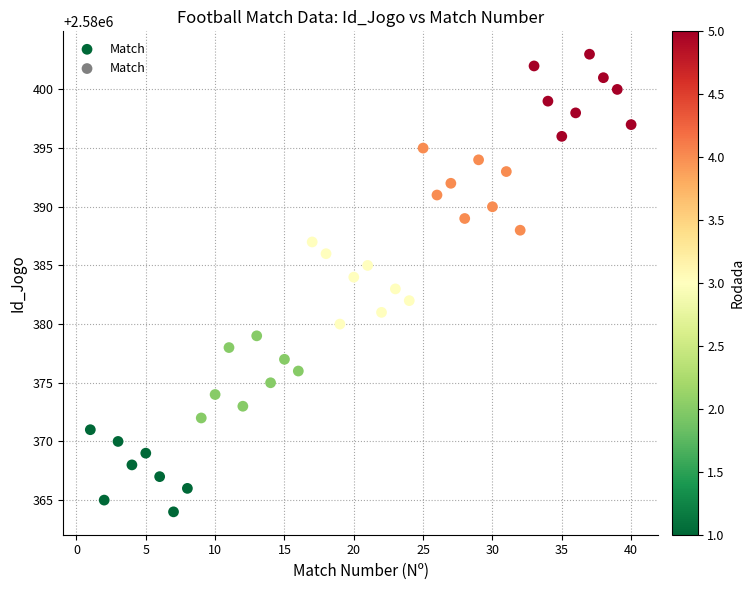

What is the range of Y values (max minus min)?

39